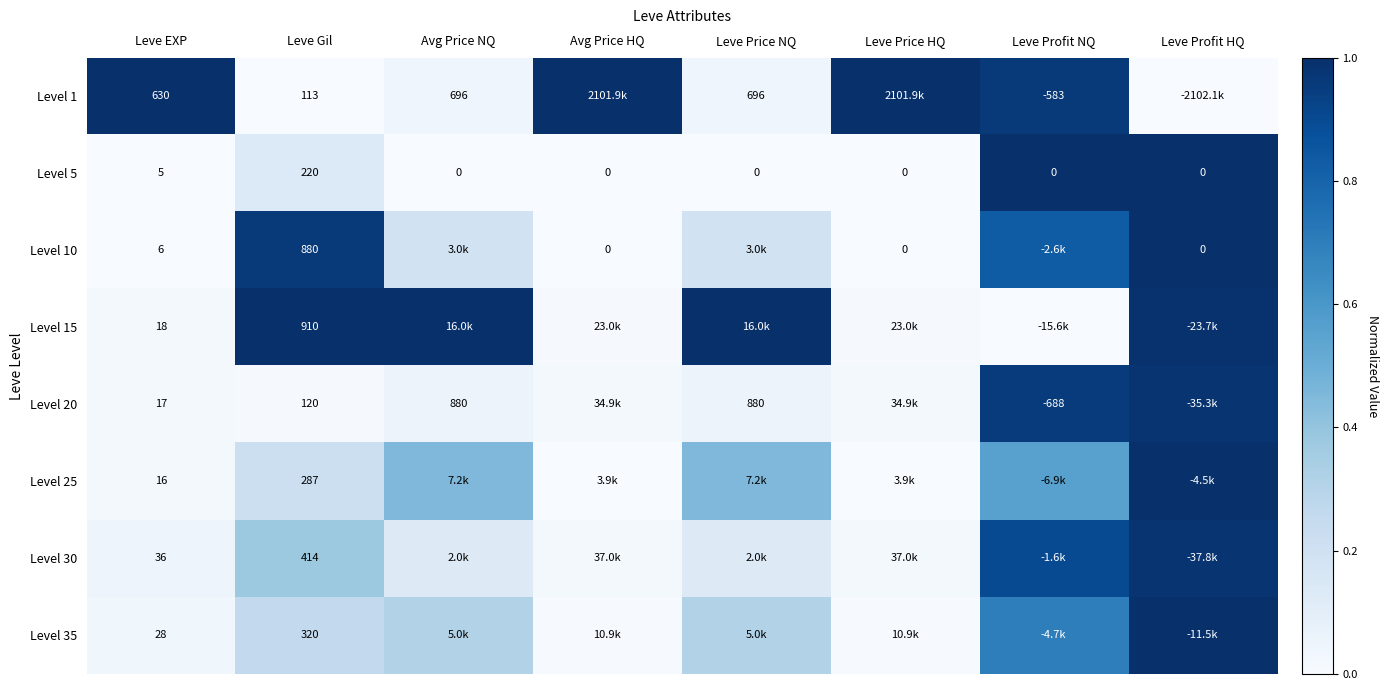

Where is Level 5 nearest to the value 110?

Leve EXP